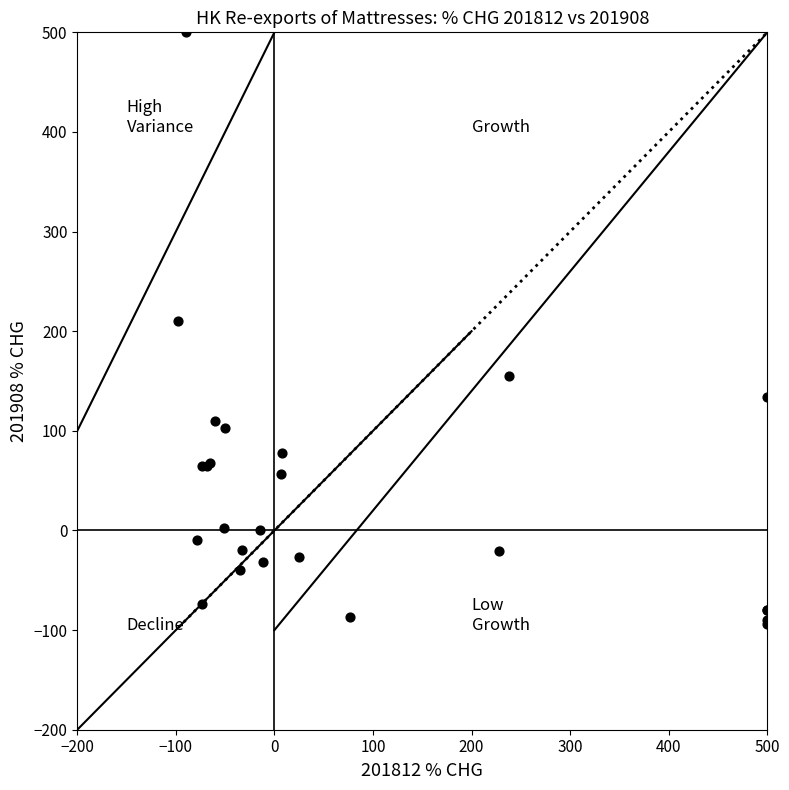

What Y value in the scatter plot is closest to 203?

210.7